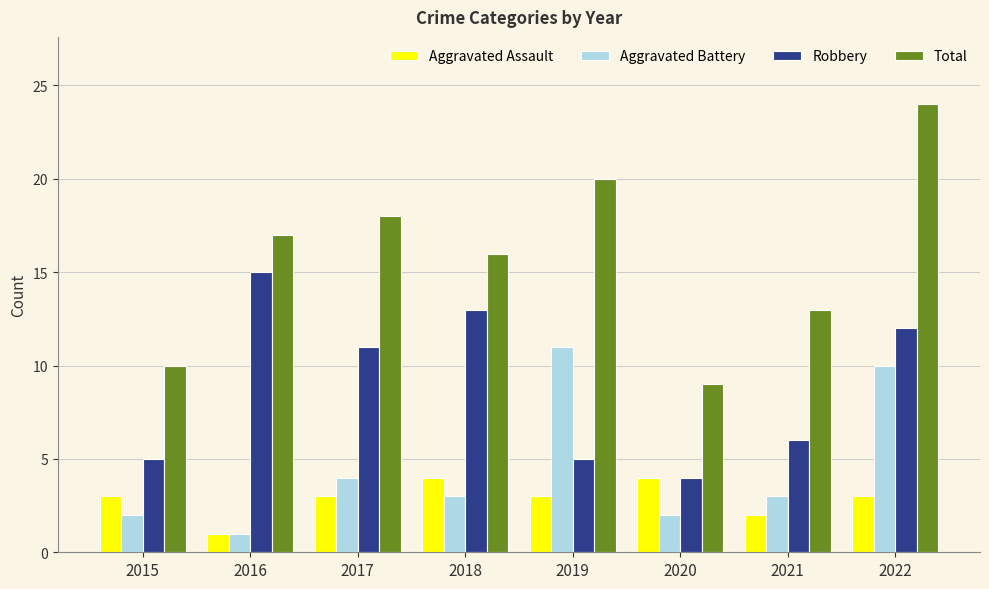

Reading left to right, list all the values displayed in this chart.

Aggravated Assault: 2015=3	2016=1	2017=3	2018=4	2019=3	2020=4	2021=2	2022=3
Aggravated Battery: 2015=2	2016=1	2017=4	2018=3	2019=11	2020=2	2021=3	2022=10
Robbery: 2015=5	2016=15	2017=11	2018=13	2019=5	2020=4	2021=6	2022=12
Total: 2015=10	2016=17	2017=18	2018=16	2019=20	2020=9	2021=13	2022=24